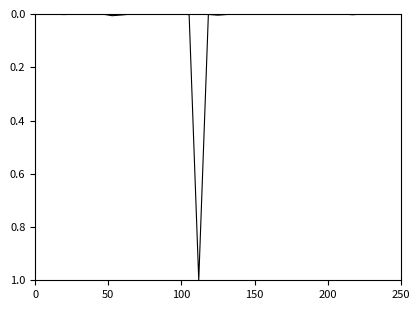

What is the maximum value shown in the chart?

1.0